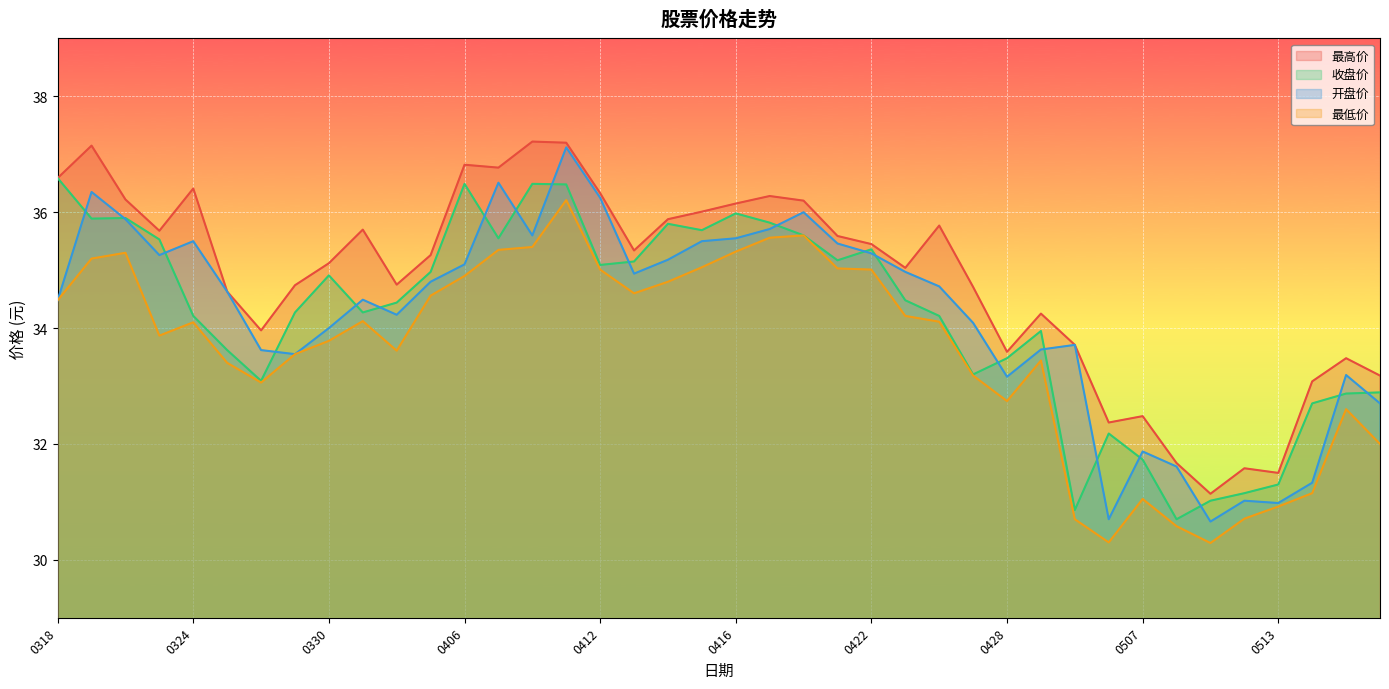

What is the spread (max minus min) of values at 20210331?

1.6